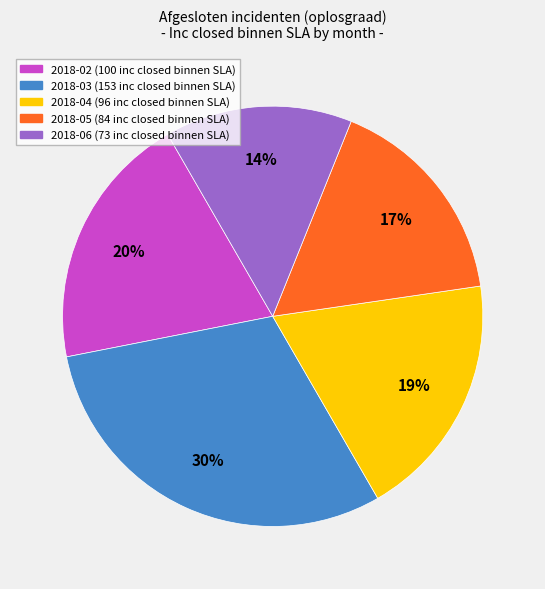

To the nearest percent, what is the difference between the largest and smallest slice percentages?

16%